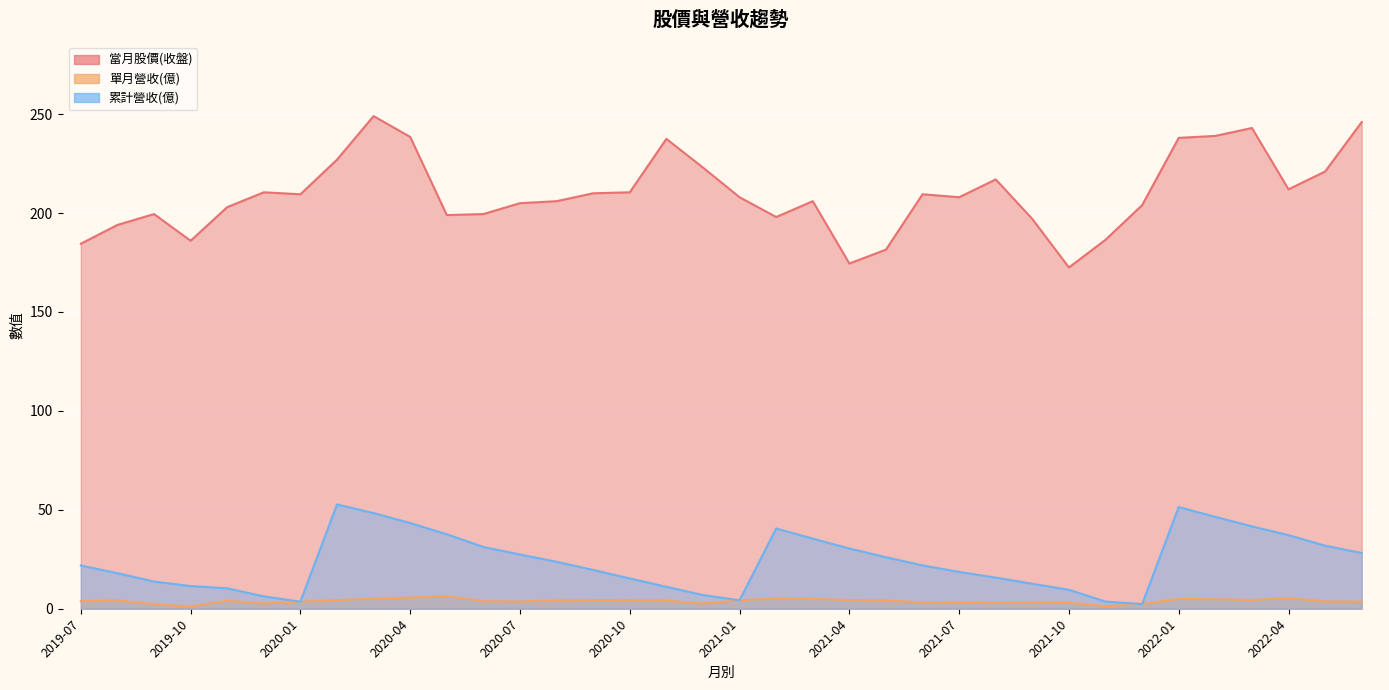

Is the value of 單月營收(億) at 2021-08 greater than the value of 累計營收(億) at 2022-02?

No